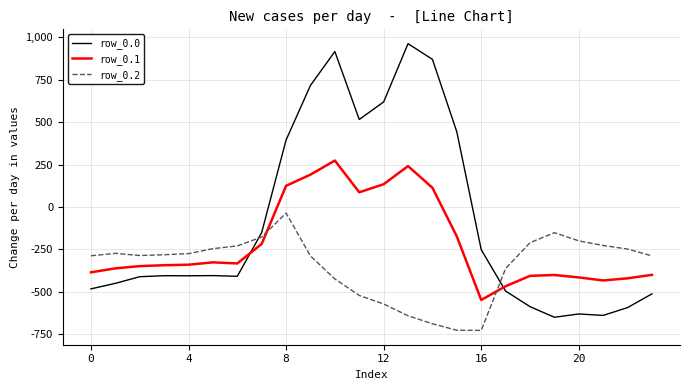

Which series has the largest total across all categories?

row_0.0